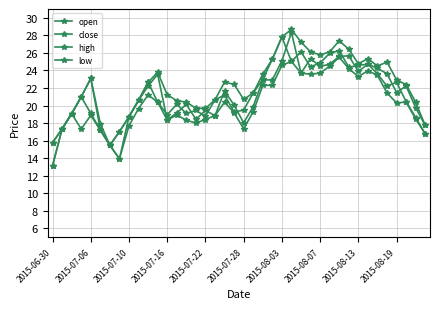

At how many categories does at least one series exceed 17?

38